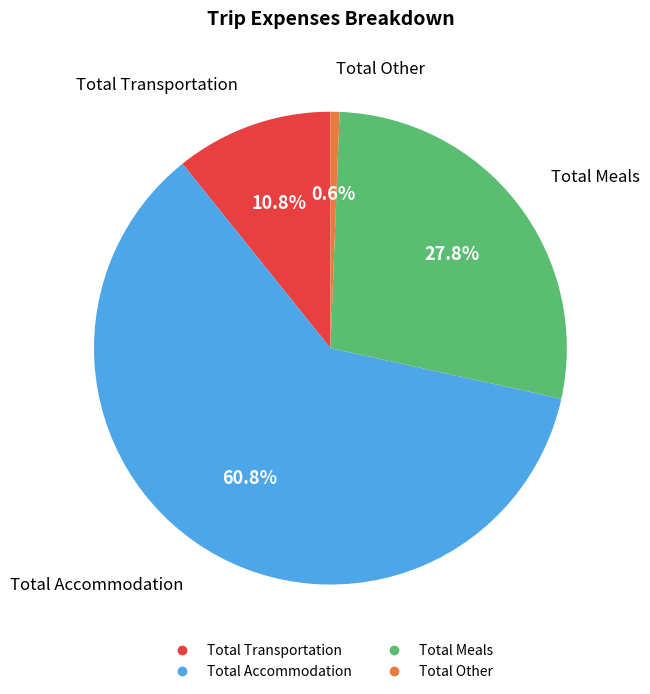

Which category accounts for the majority?

Total Accommodation